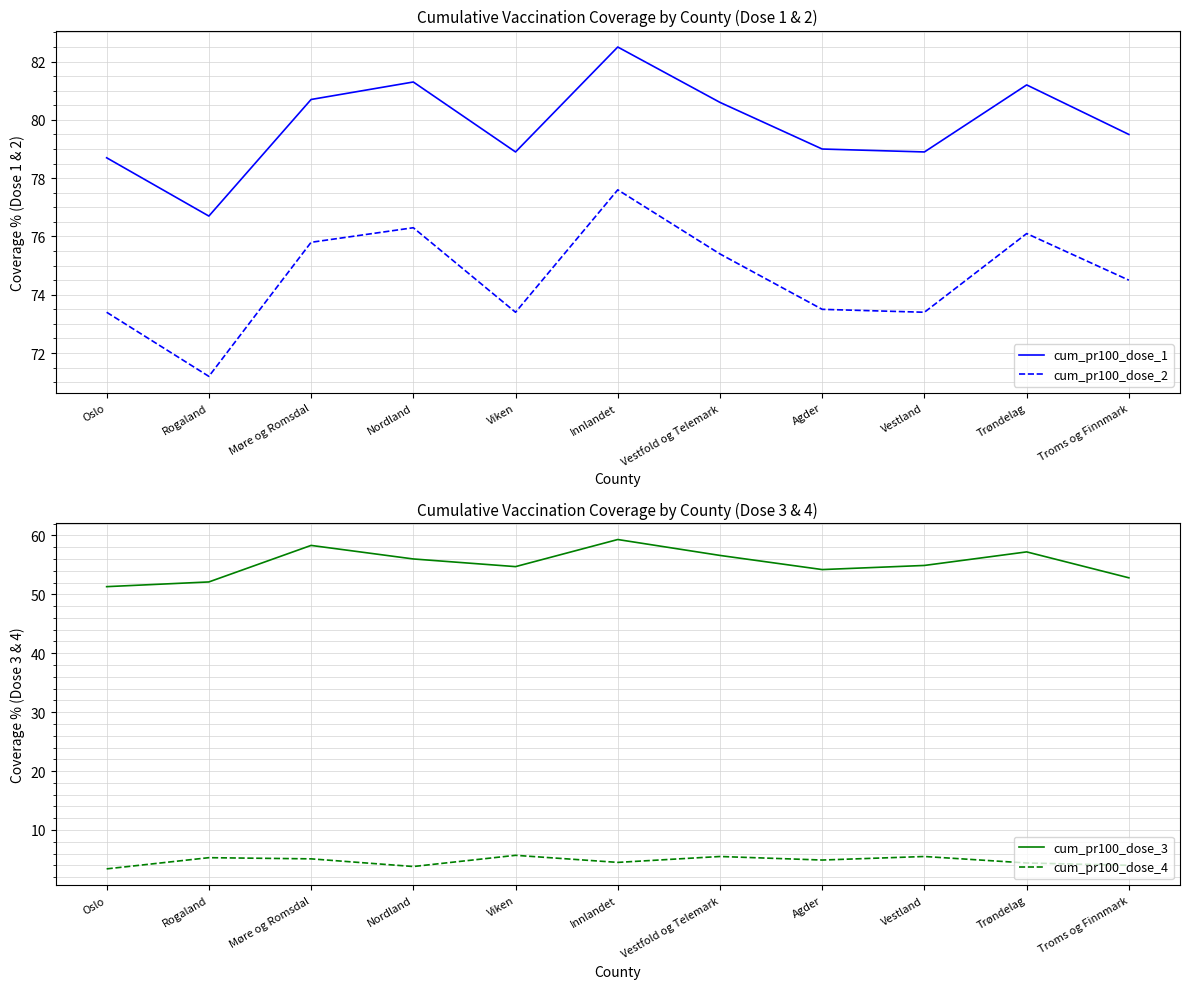

At how many categories does at least one series exceed 69?

11